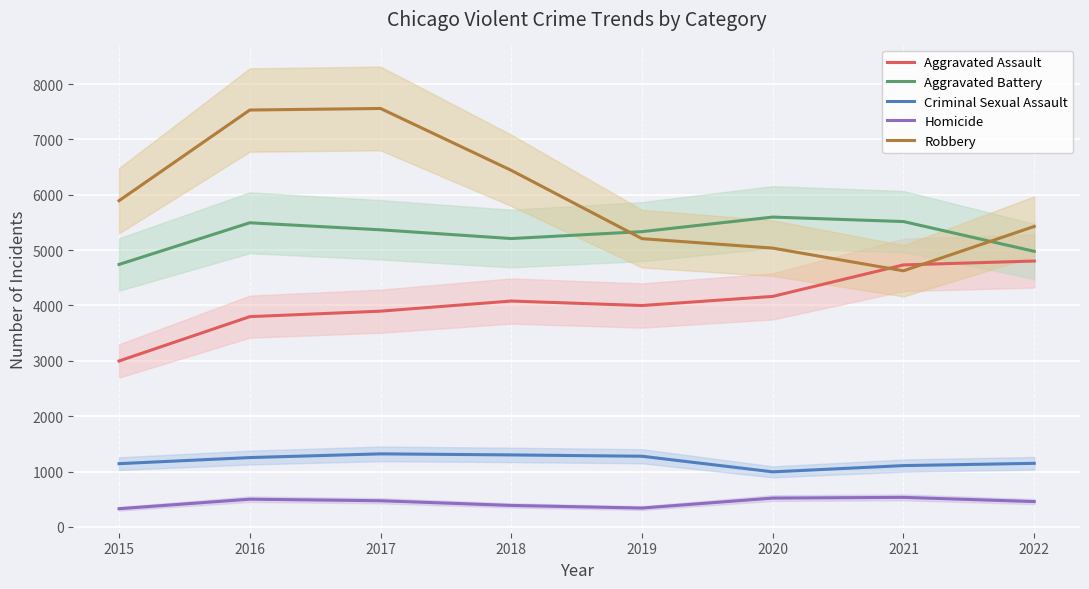

What is the maximum value shown in the chart?

7559